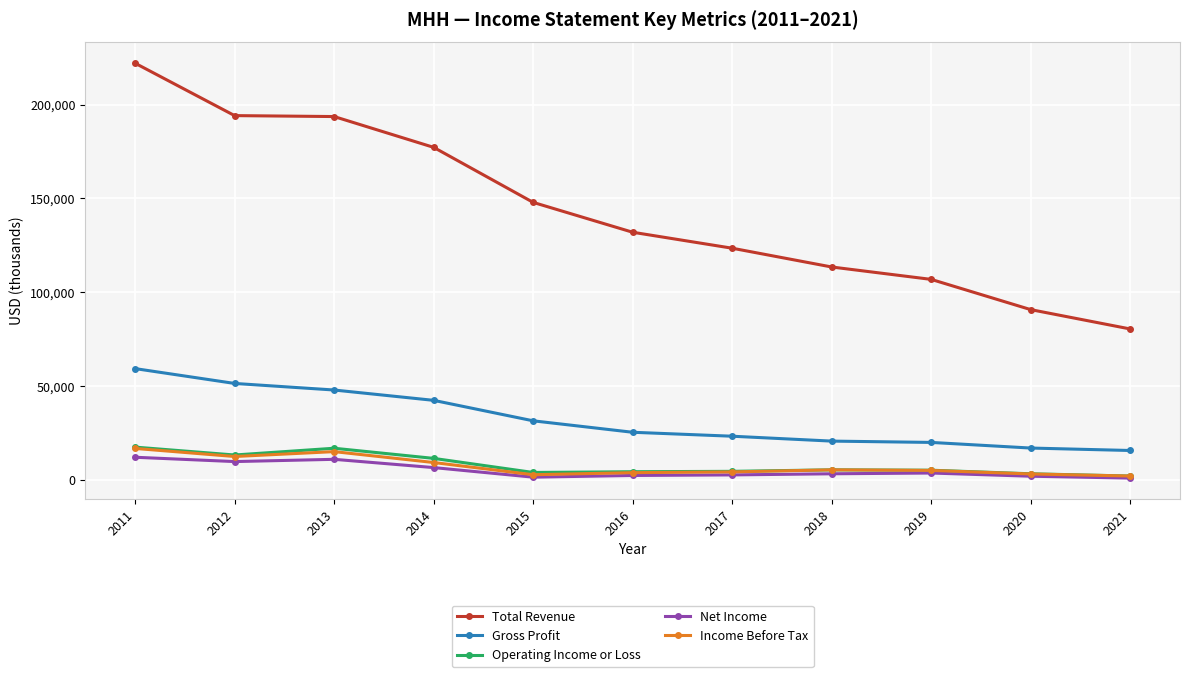

Which series has the largest range (max minus min)?

Total Revenue